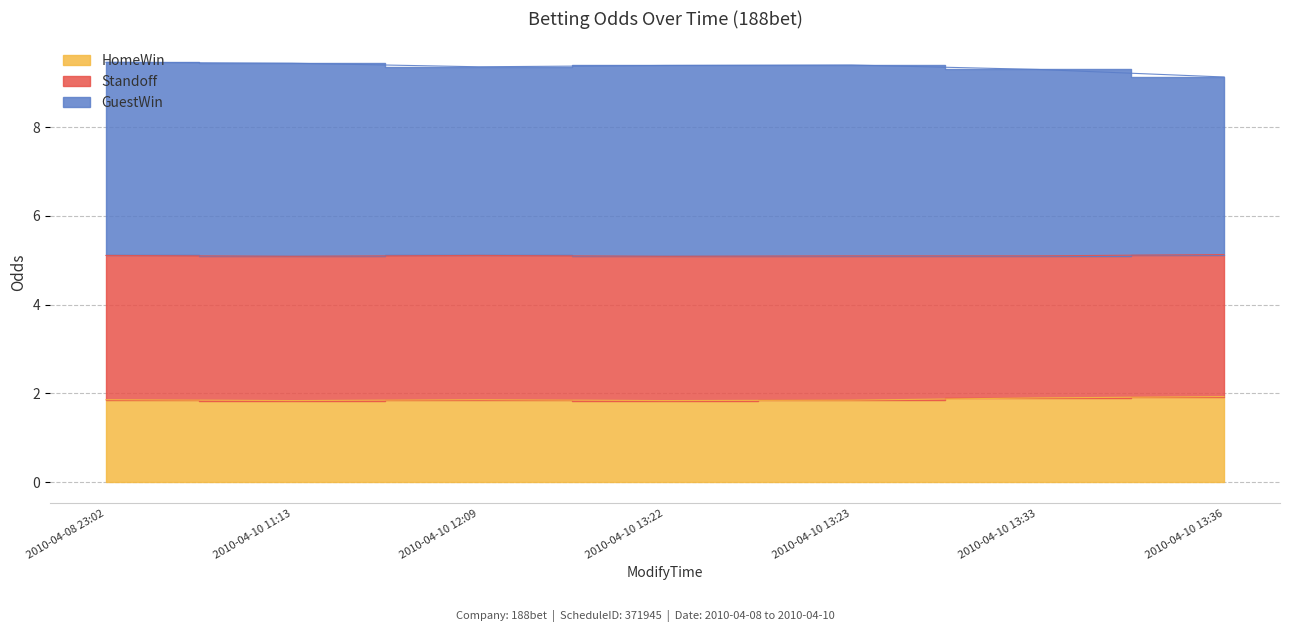

Is the value of HomeWin at 2010-04-08 23:02 greater than the value of GuestWin at 2010-04-10 11:13?

No